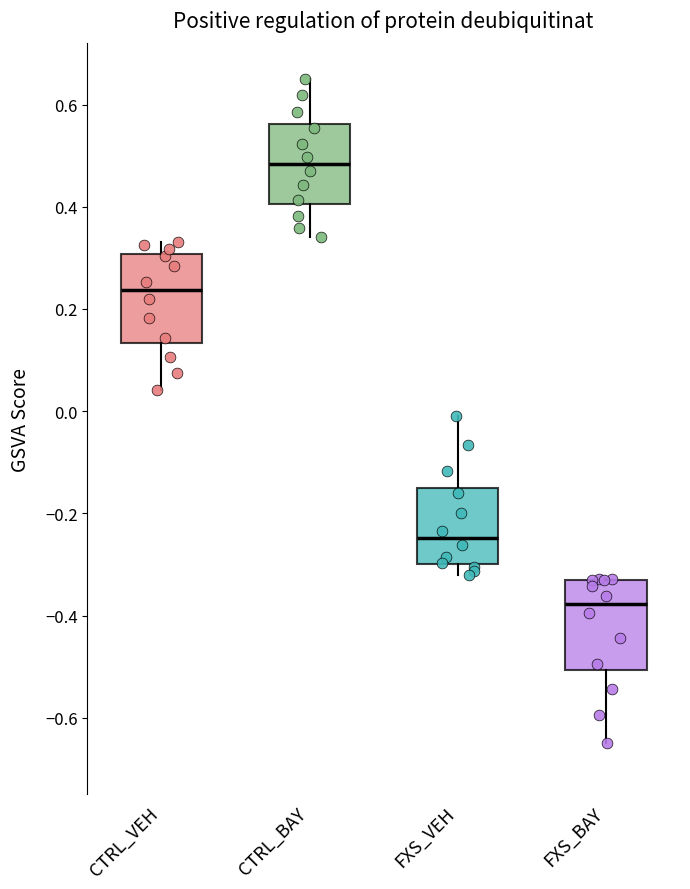

Which box's median line is the lowest?

FXS_BAY